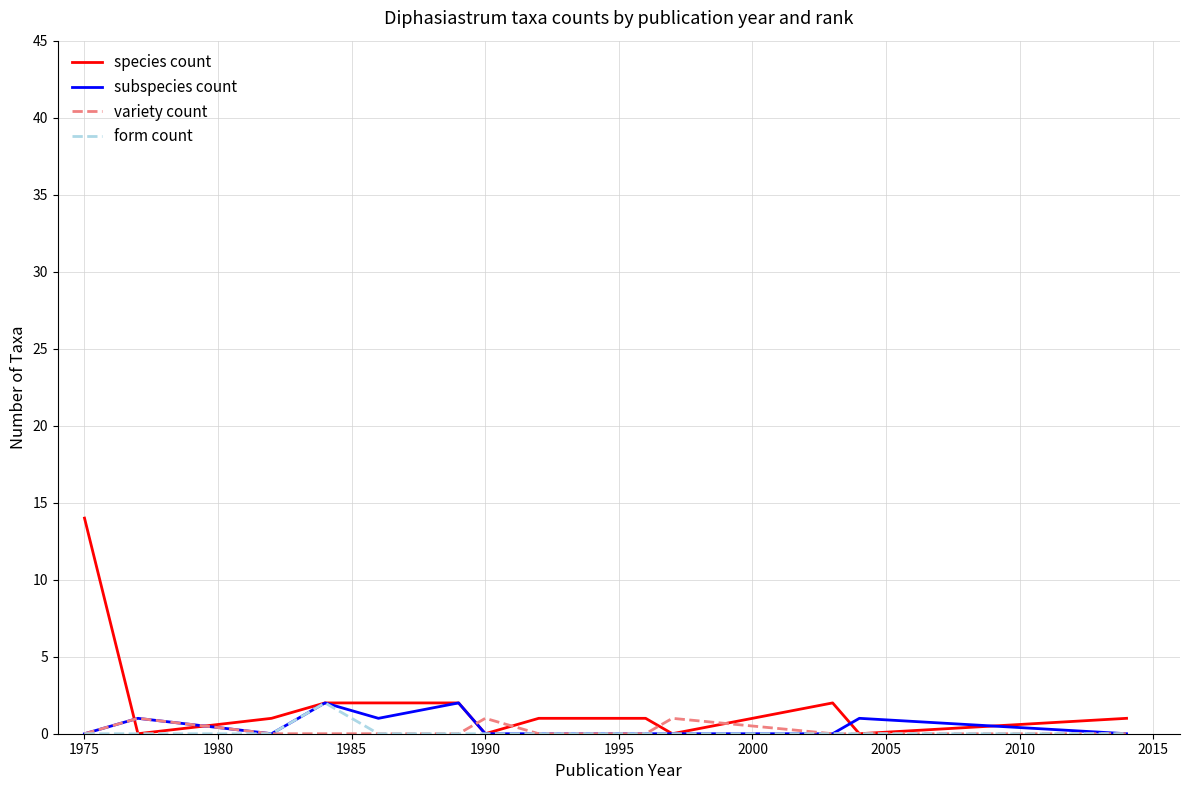

Which series has the widest spread of values?

species count